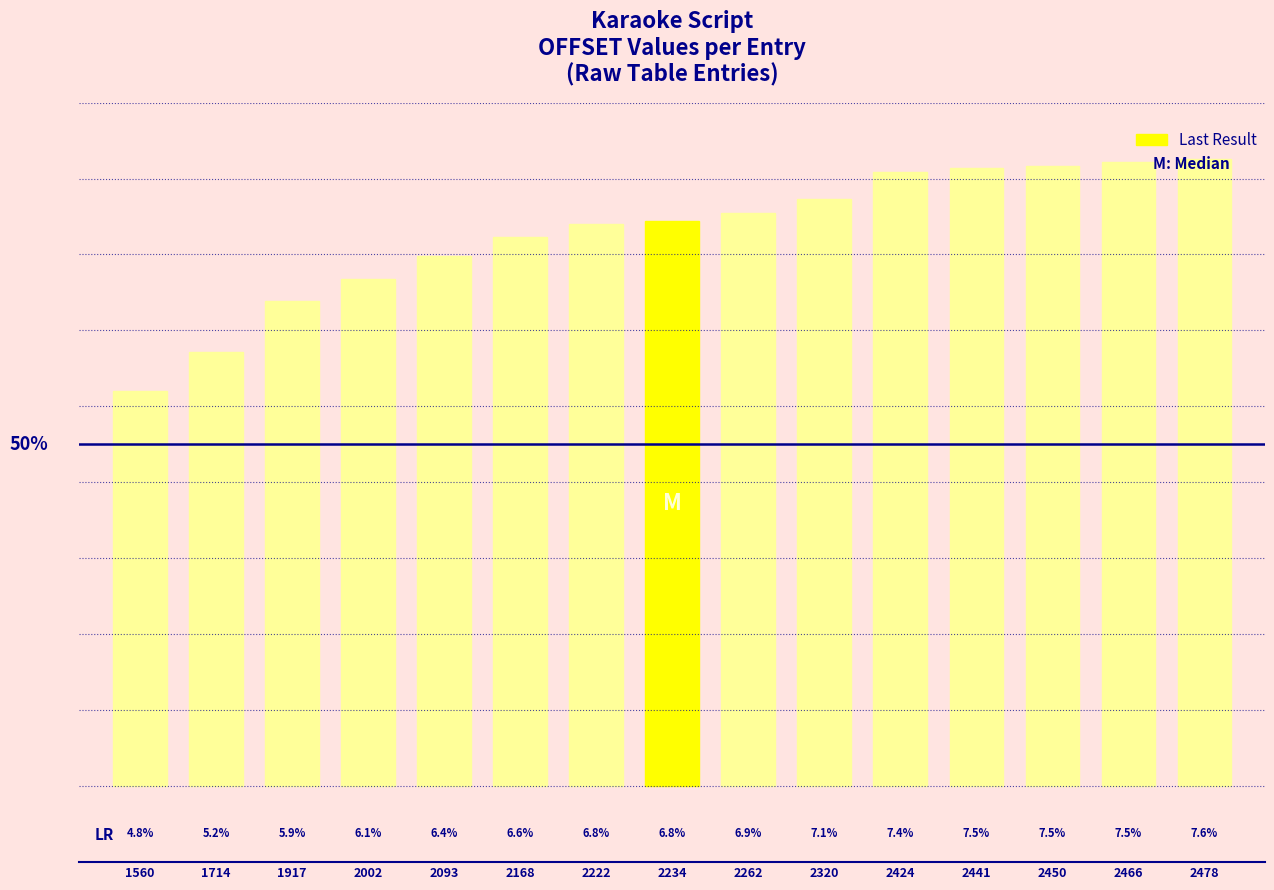

Are the bars grouped side by side (vs. stacked)?

No